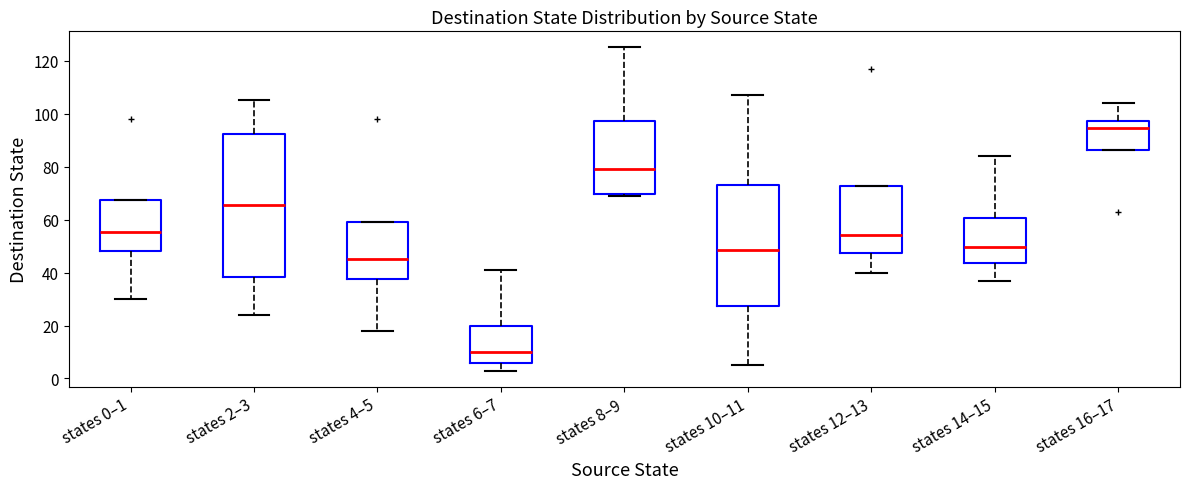

Which box's median line is the lowest?

states 6–7